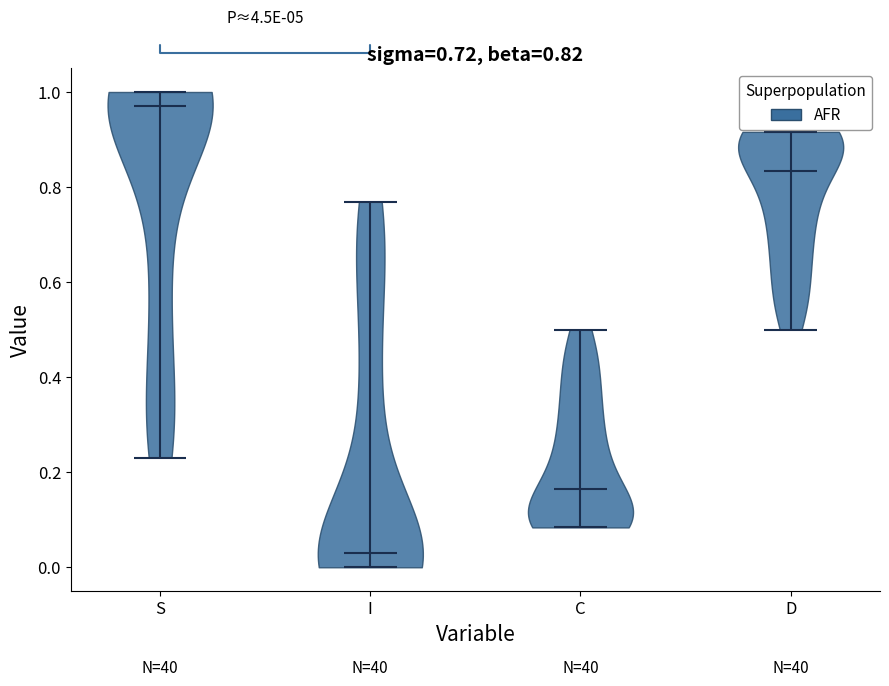

Which violin has the lowest median line?

I